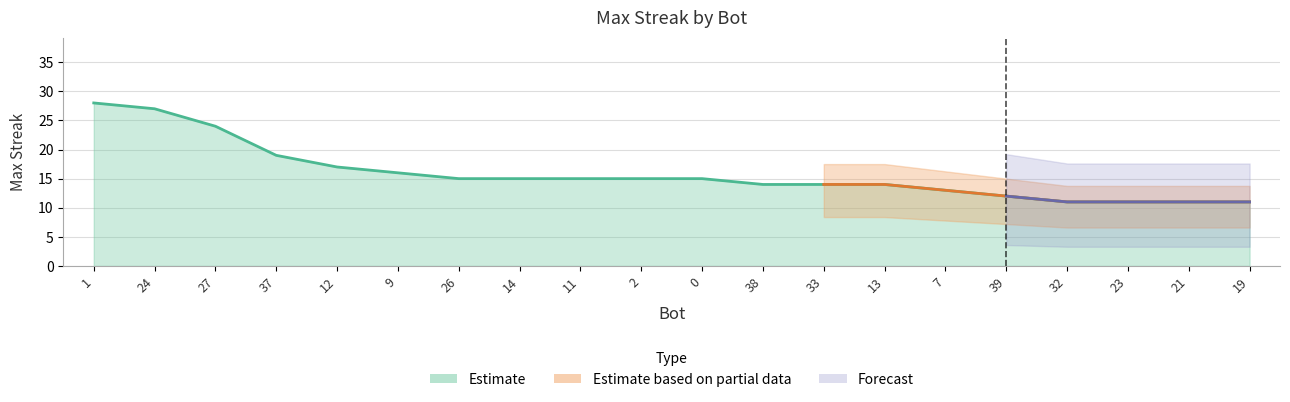

What position from the right is 27?

18